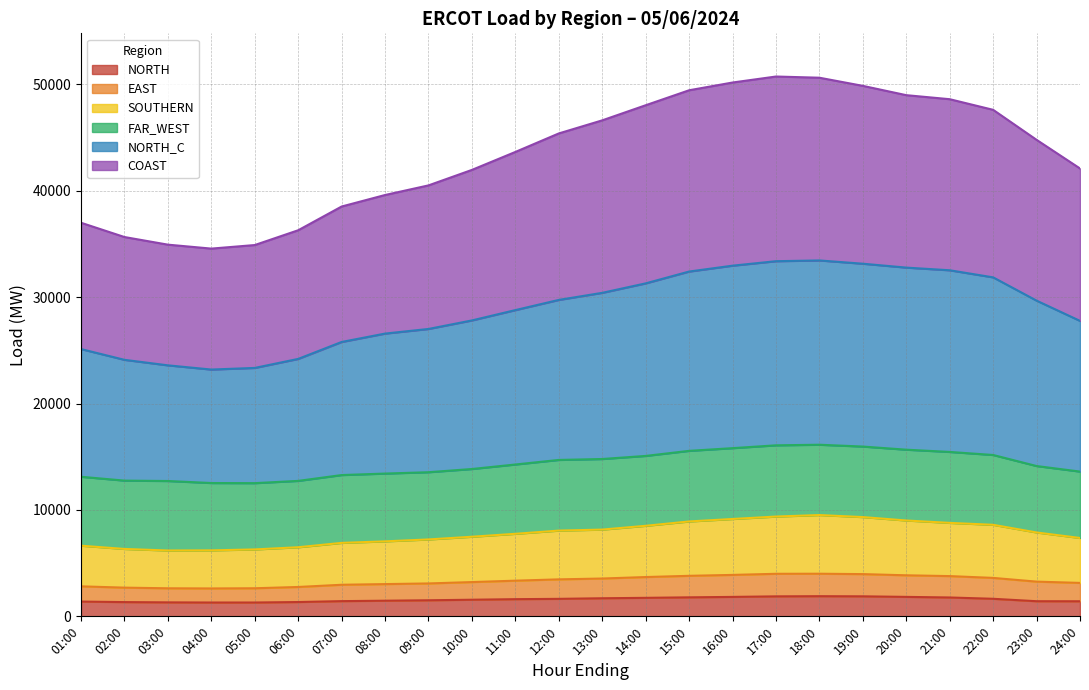

True or false: NORTH has a value of 1344.4 at 06:00.

True